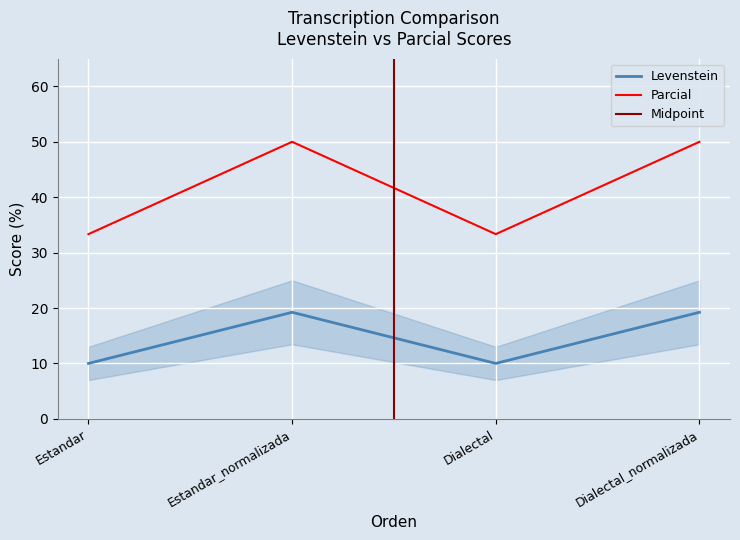

List the labels in order of Levenstein value, largest first.

Estandar_normalizada, Dialectal_normalizada, Estandar, Dialectal